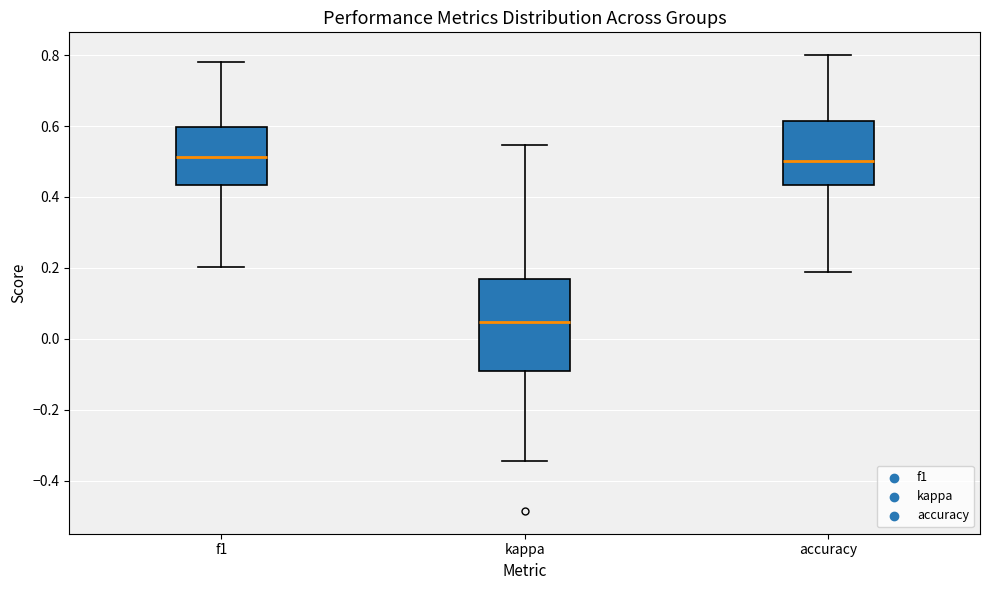

Reading left to right, transcribe this box plot: for each box, give where its median line is, the range the box spans, and where its two whiskers end, as read against the y-axis. The values are not printed on the chart, so give them approximately, as read against the axis.

f1: median 0.52, box 0.44 to 0.60, whiskers 0.20 to 0.78
kappa: median 0.04, box -0.10 to 0.16, whiskers -0.34 to 0.54
accuracy: median 0.50, box 0.44 to 0.62, whiskers 0.18 to 0.80